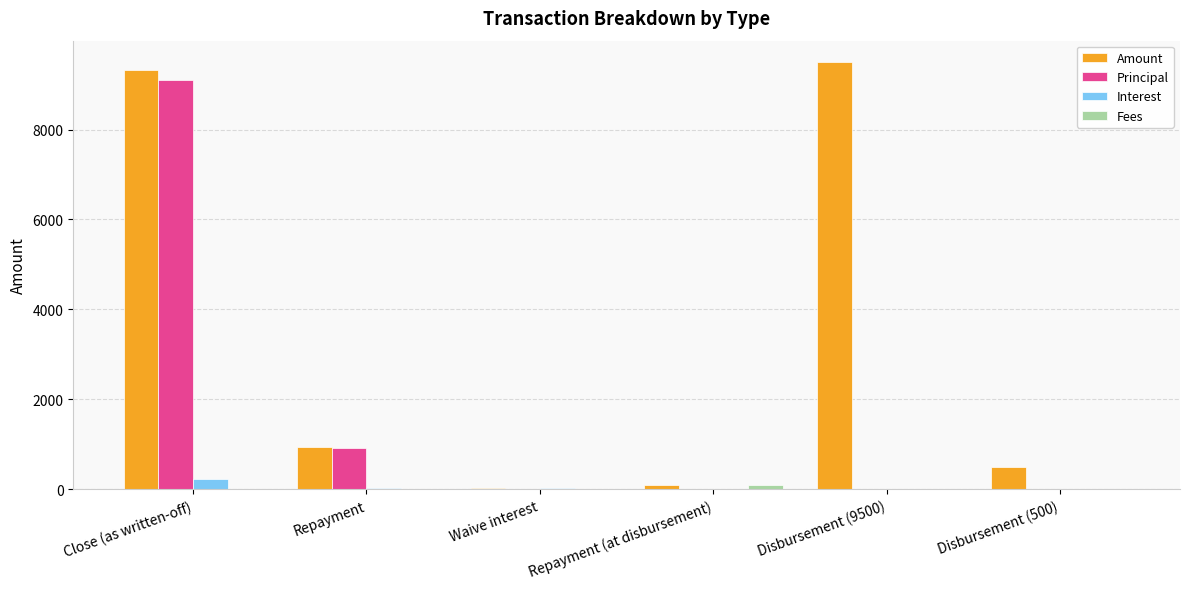

Is it true that Amount equals 23.1 at Waive interest?

True